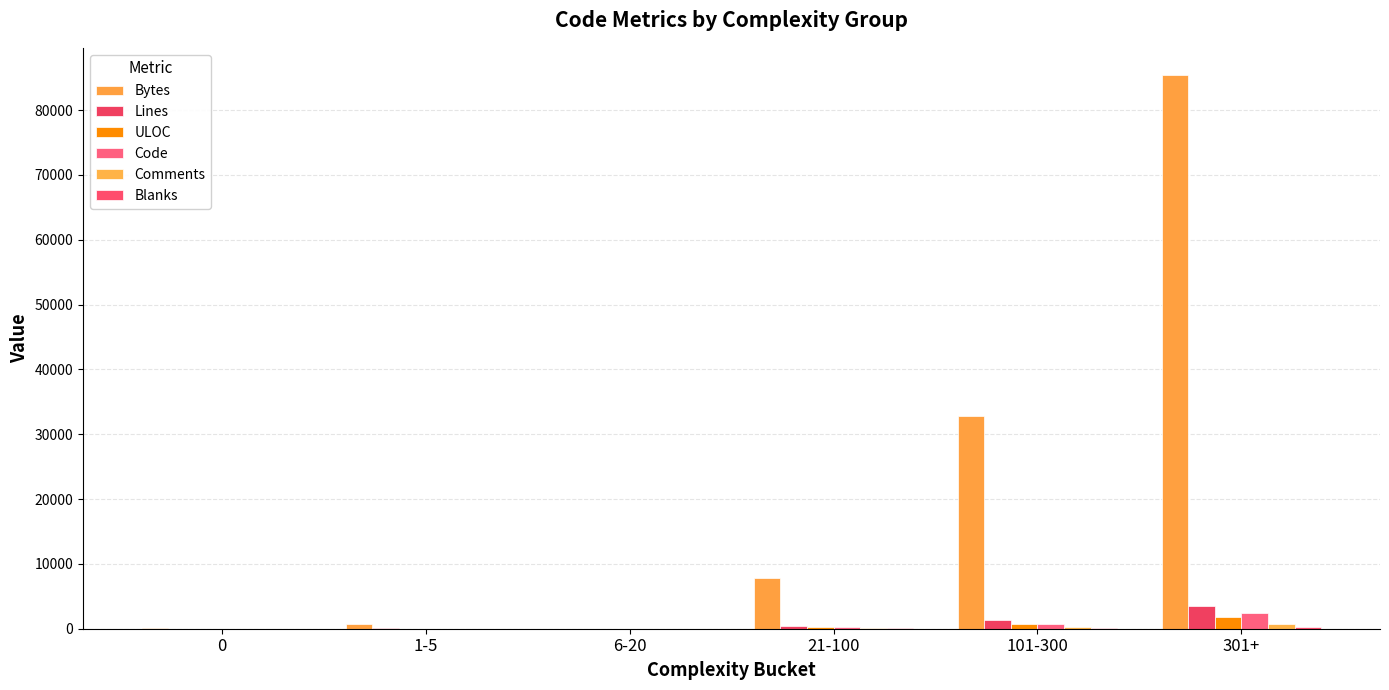

Count the number of data series in this chart.

6